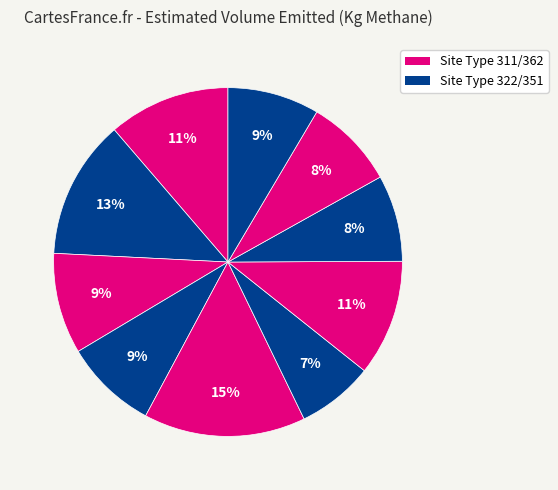

Count the number of slices in the pie.

10